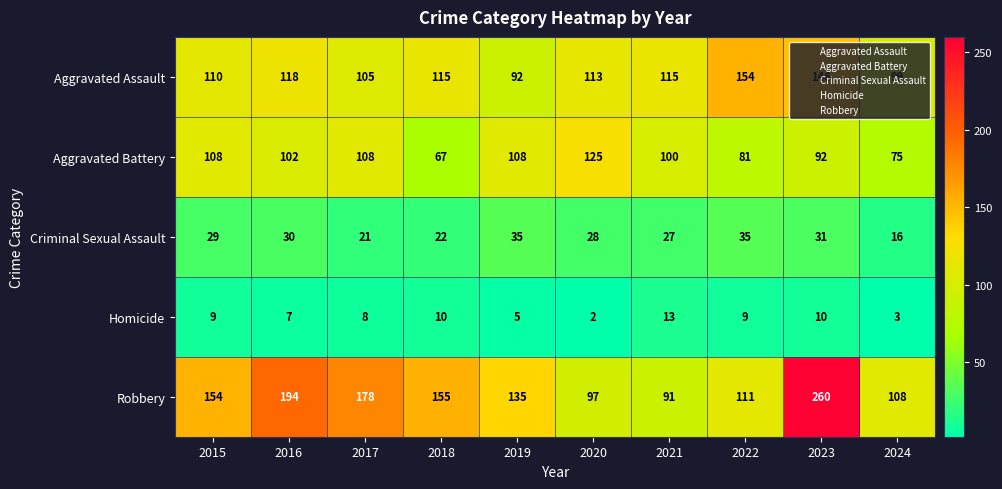

The Aggravated Battery series shows 102 at 2016. True or false?

True